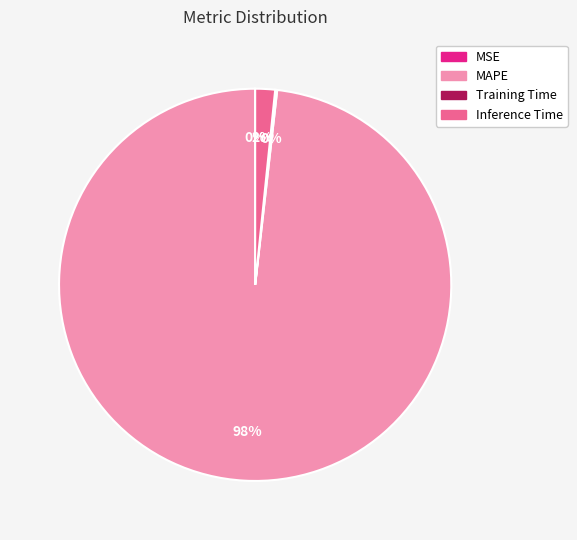

What percentage is the Inference Time slice, to the nearest percent?

2%